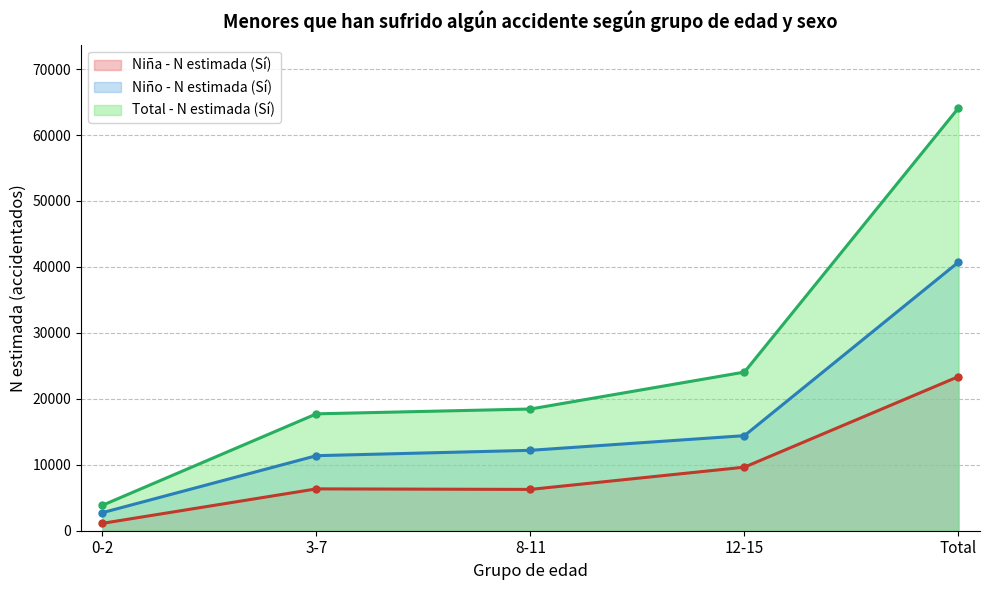

Rank the series by their average value, from highest to lowest.

Total - N estimada (Sí), Niño - N estimada (Sí), Niña - N estimada (Sí)